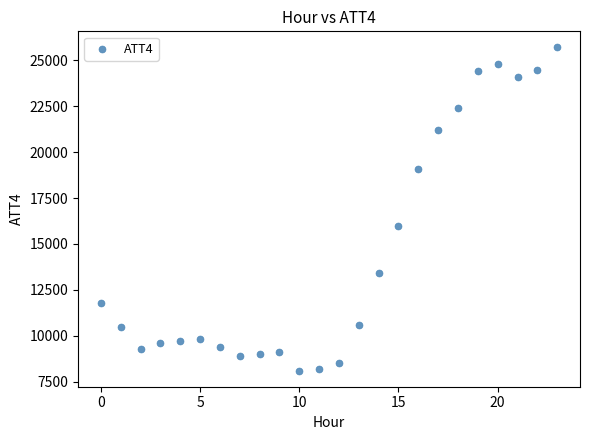

What Y value in the scatter plot is closest to 16900?

16000